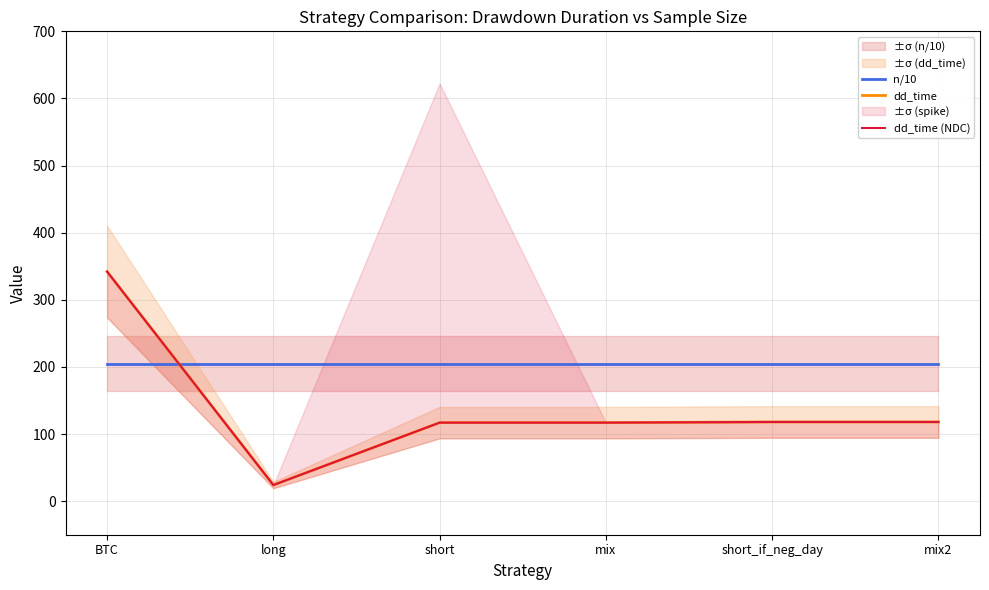

What are all the series names shown in the legend?

n/10, dd_time, dd_time (NDC)